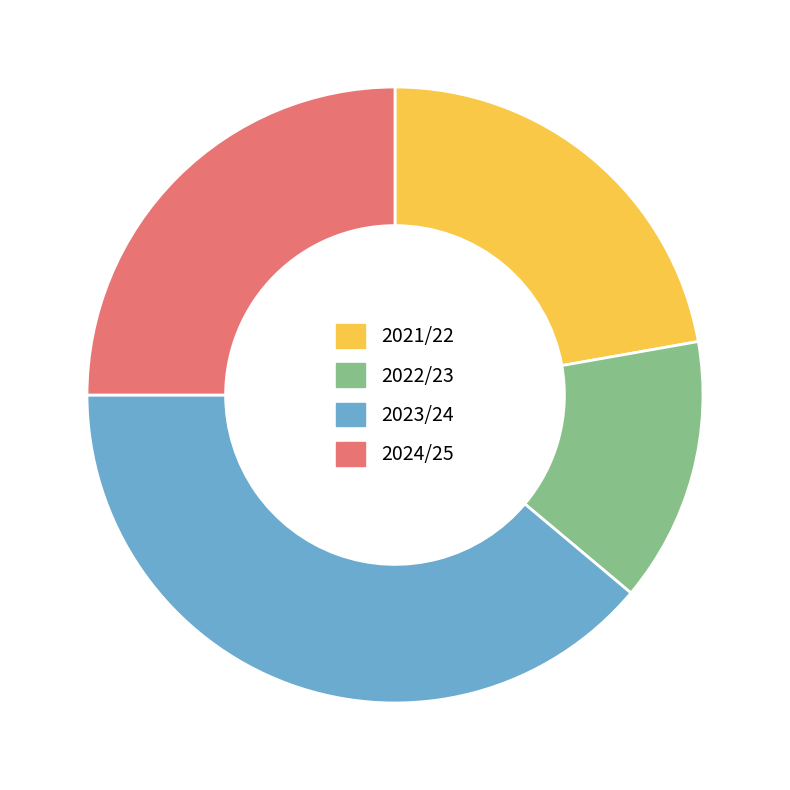

Does any single category account for the majority?

No